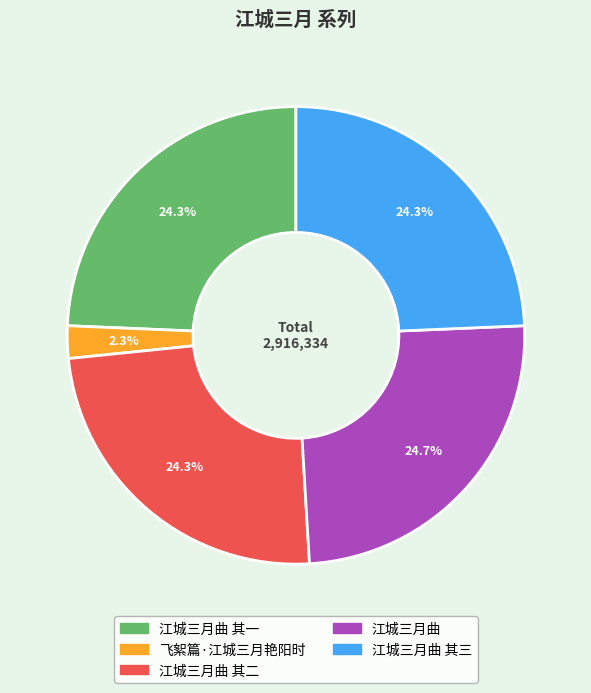

Does any single category account for the majority?

No